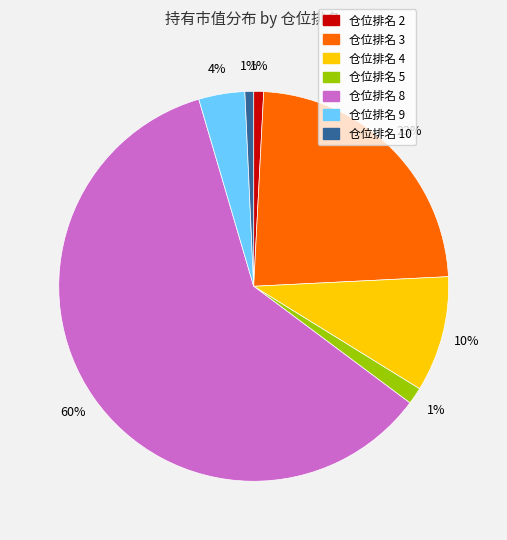

What percentage is the 仓位排名 2 slice, to the nearest percent?

1%